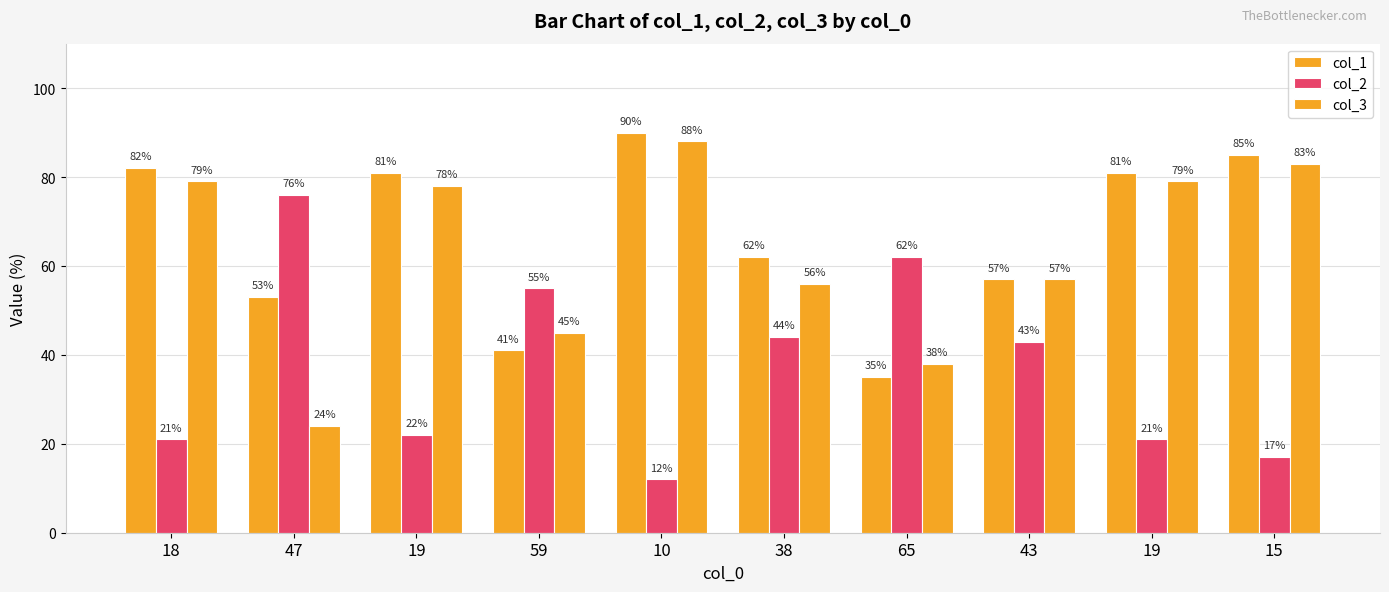

What is the label of the 9th bar from the left?

19